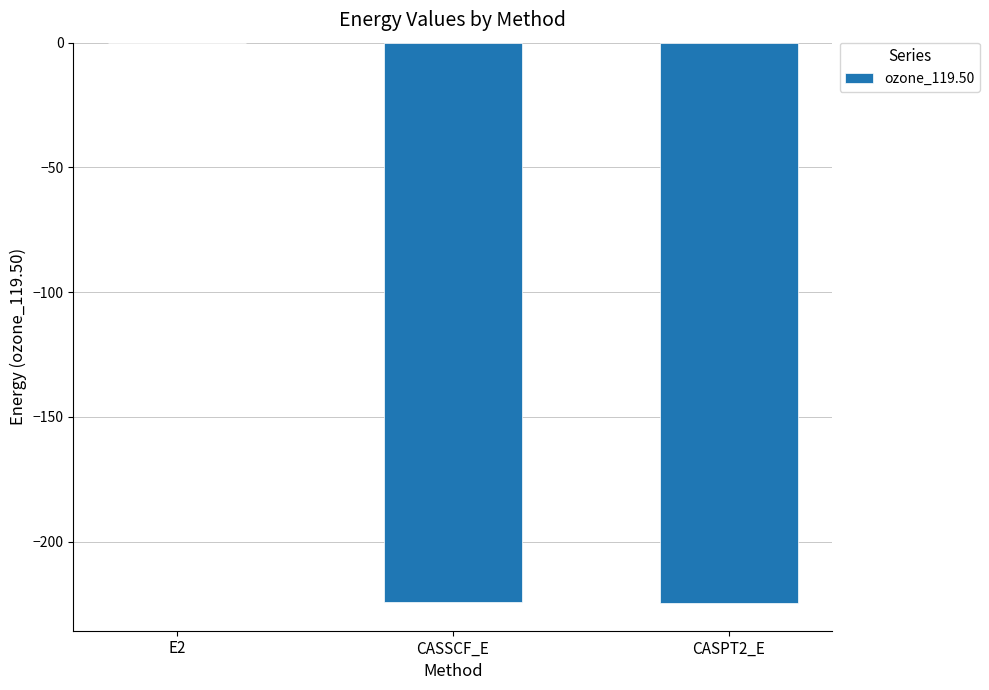

Which label corresponds to the largest value in the chart?

E2